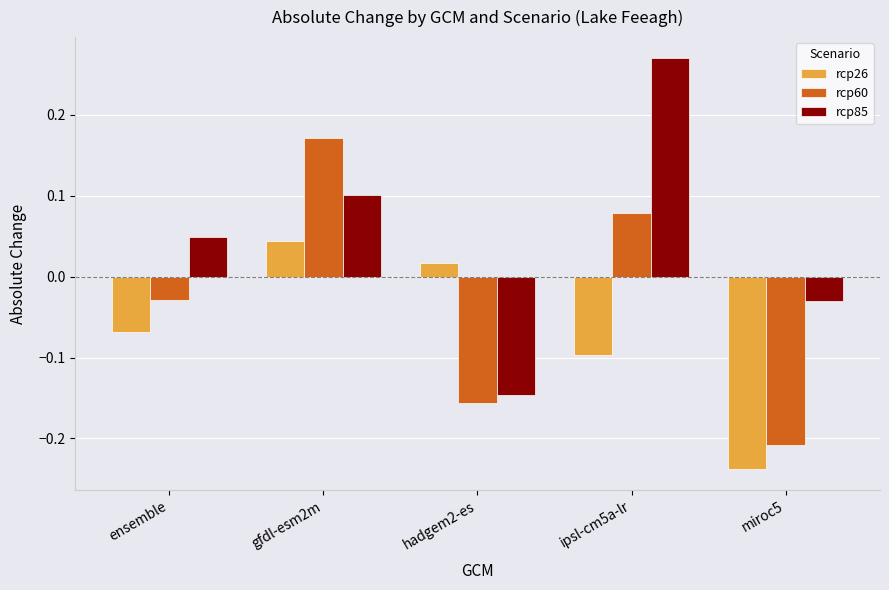

What is the label of the 5th bar from the left?

miroc5